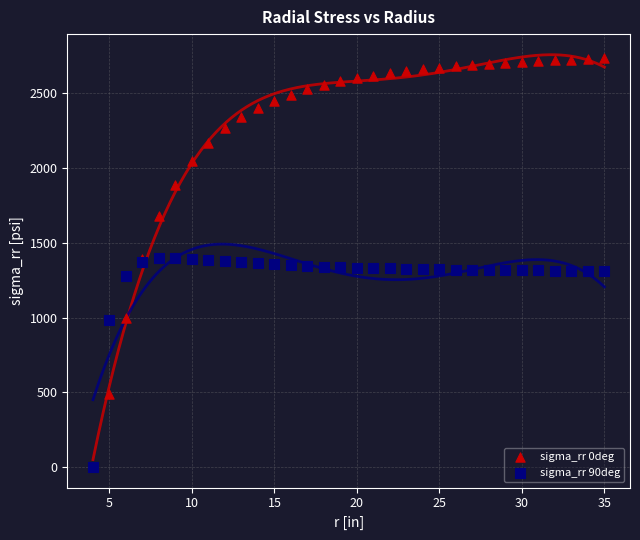

Which series reaches the maximum Y coordinate?

sigma_rr 0deg